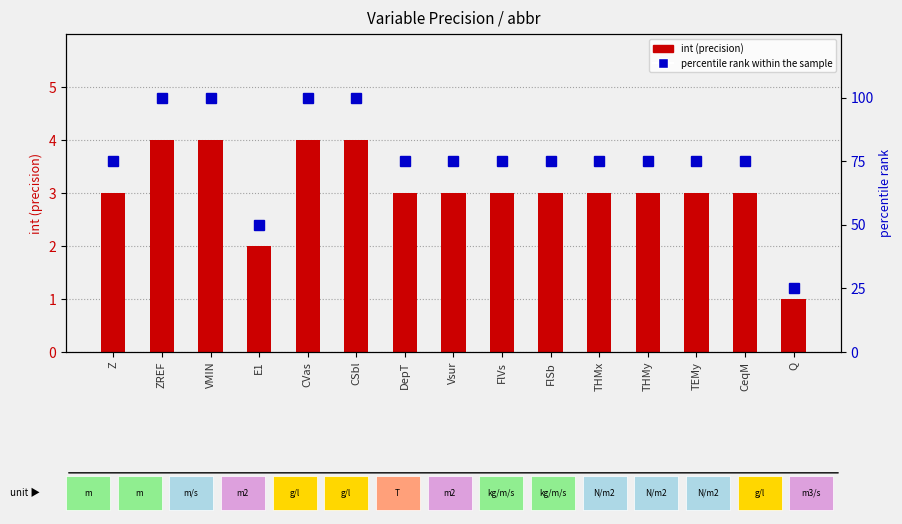

What is the value of the int (precision) bar at the 6th from the left?

4